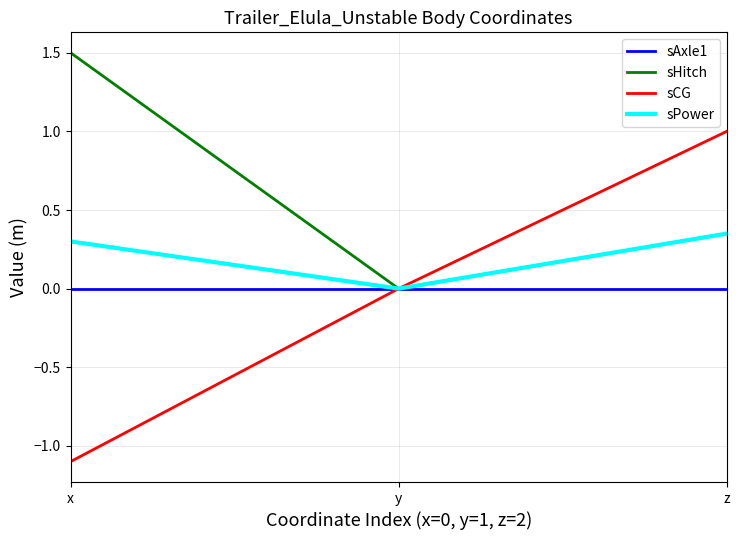

At which category is the sum across all series the highest?

z